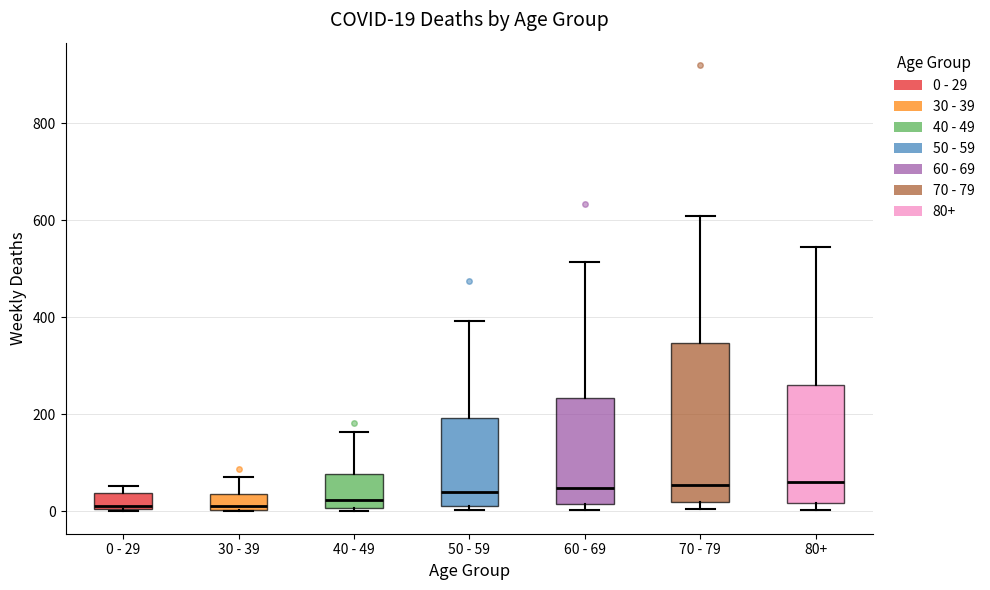

Which box is the tallest, from its lower edge to its upper edge?

70 - 79